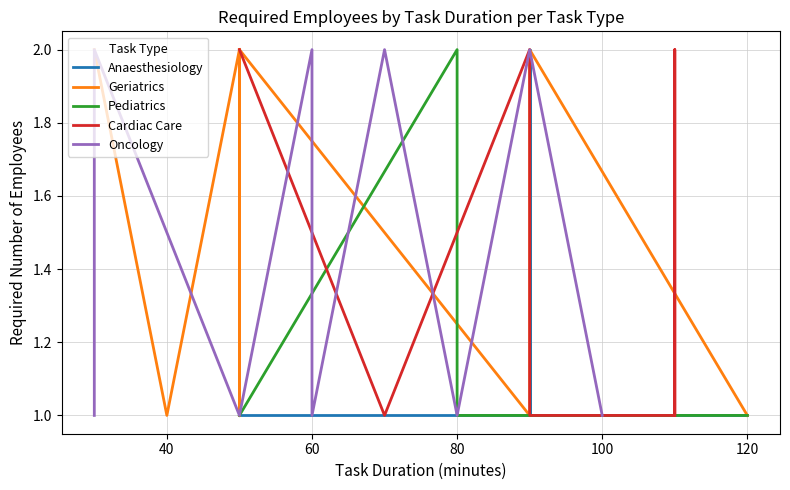

What is the value of the Cardiac Care point at the 13th from the left?

1